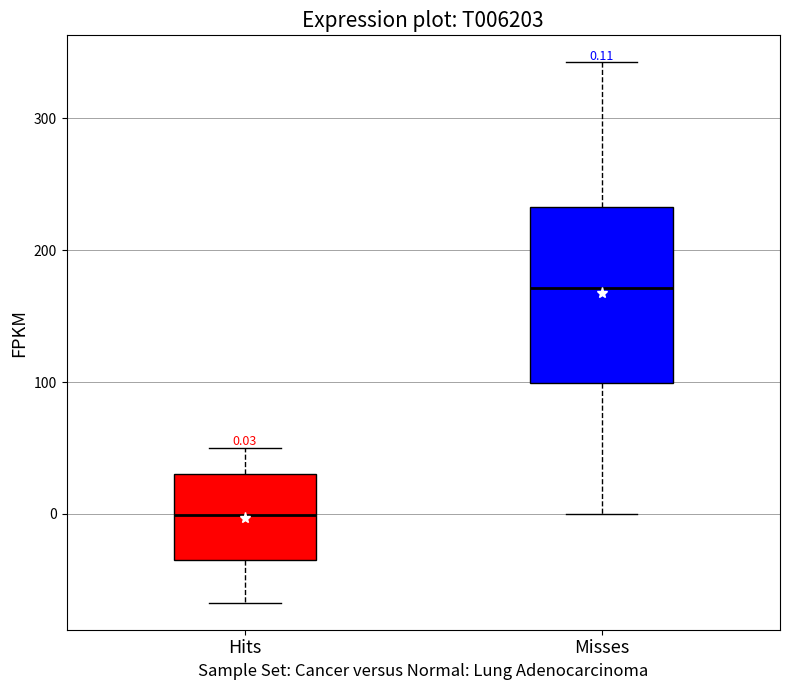

Which box's median line is the highest?

Misses